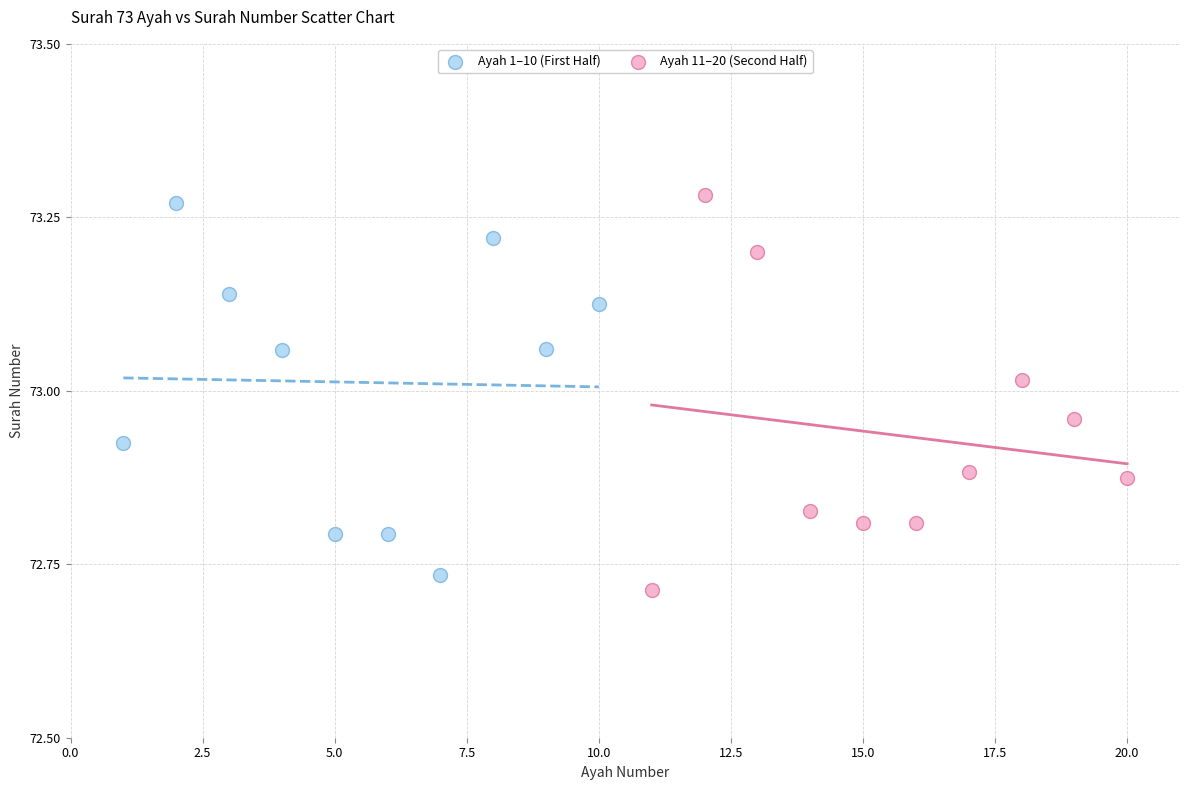

Which series contains the highest Y value?

Ayah 11–20 (Second Half)